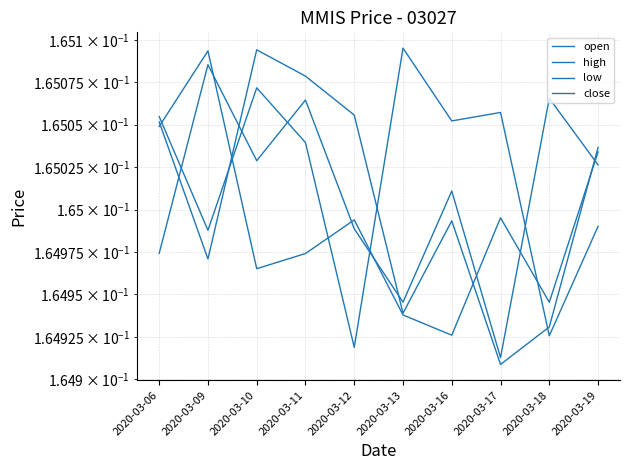

What is the minimum value for low?

0.2